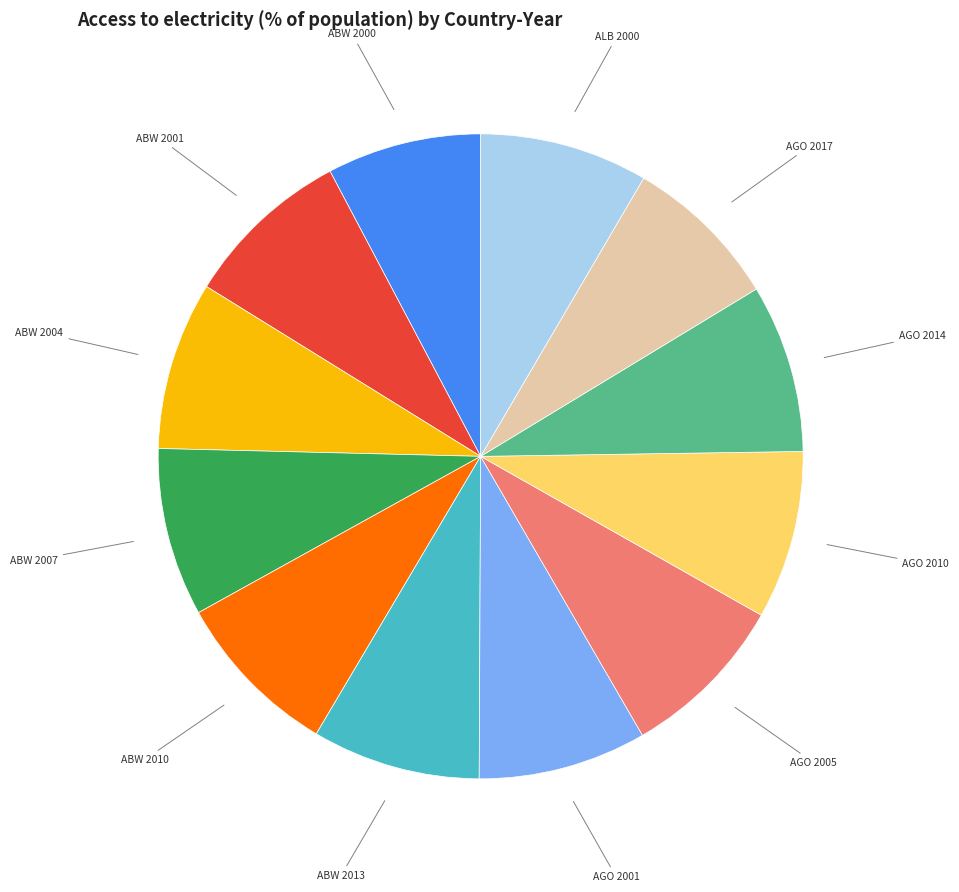

How many slices are in this pie chart?

12